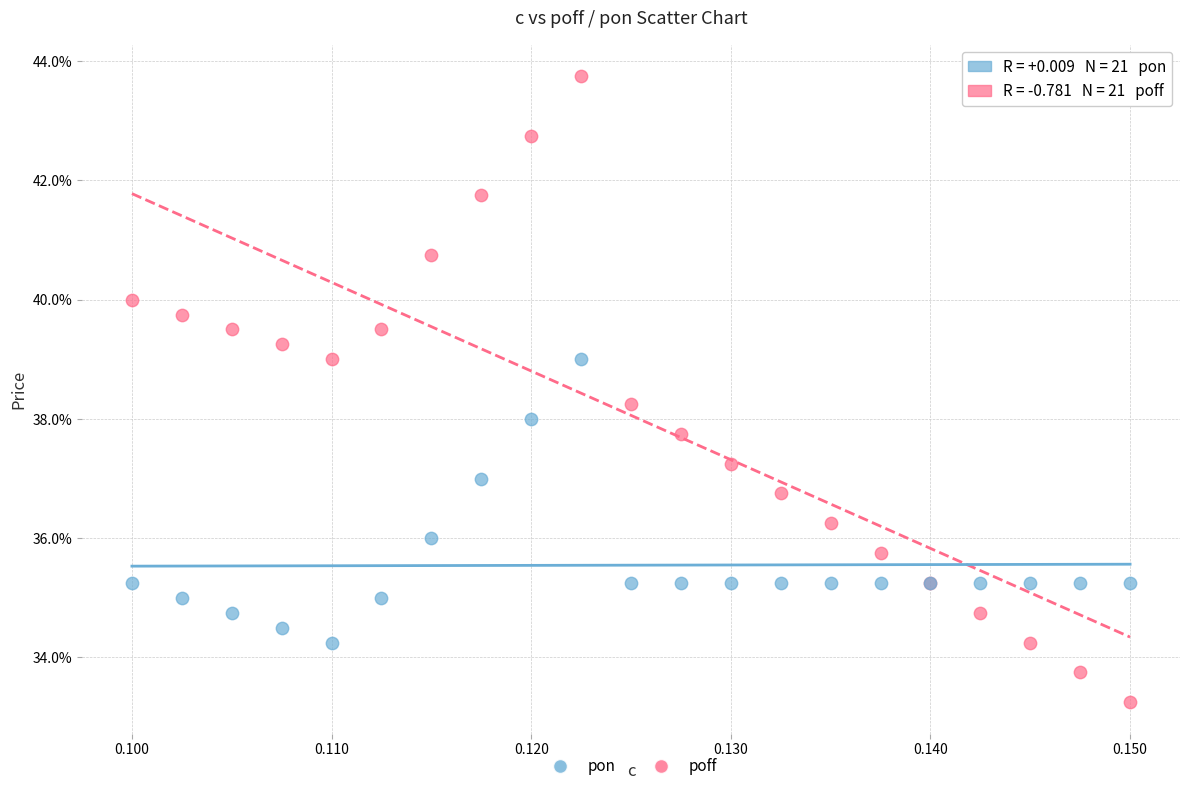

Which series has the widest spread of Y values?

poff